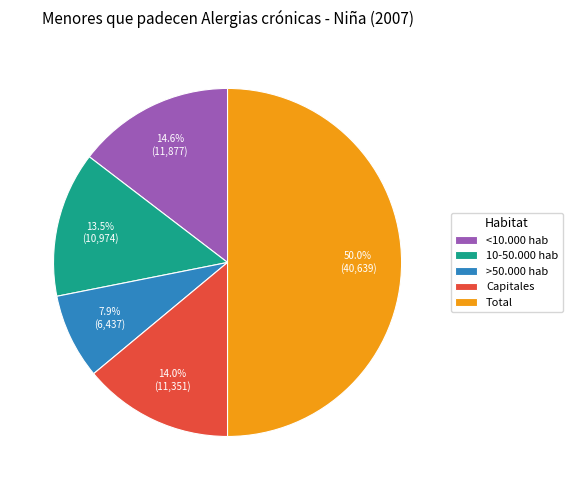

Approximately how many times larger is the value at Capitales compared to >50.000 hab?

1.8